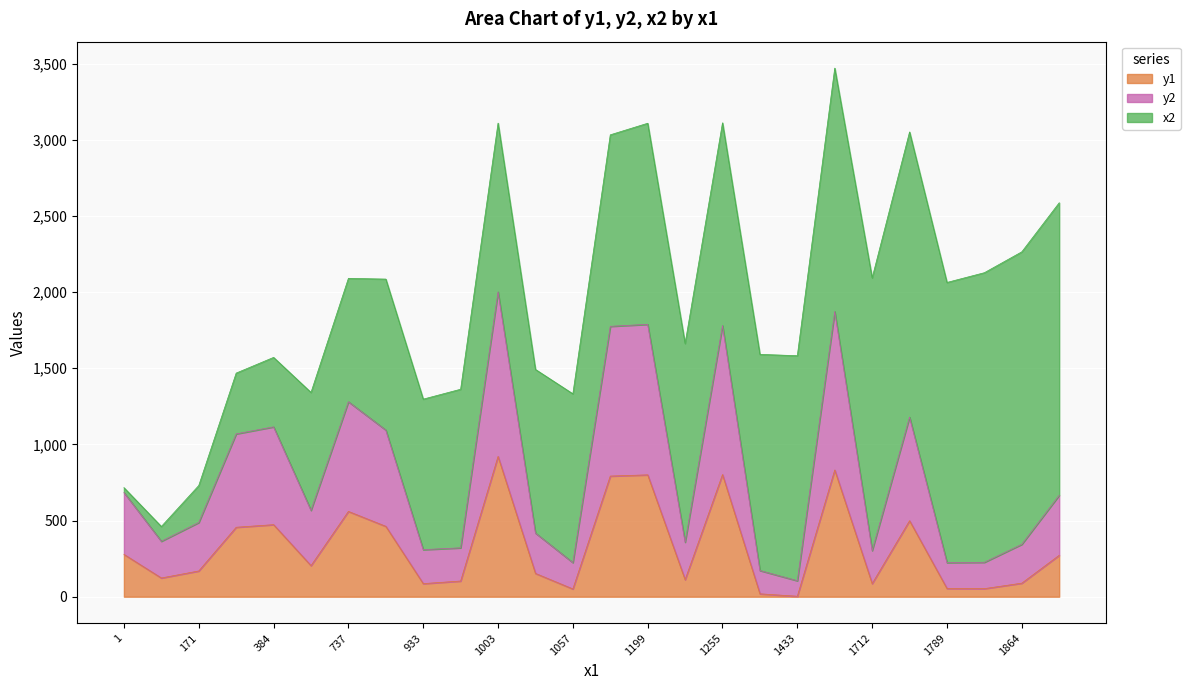

Which series changed the most between 1255 and 1?

x2